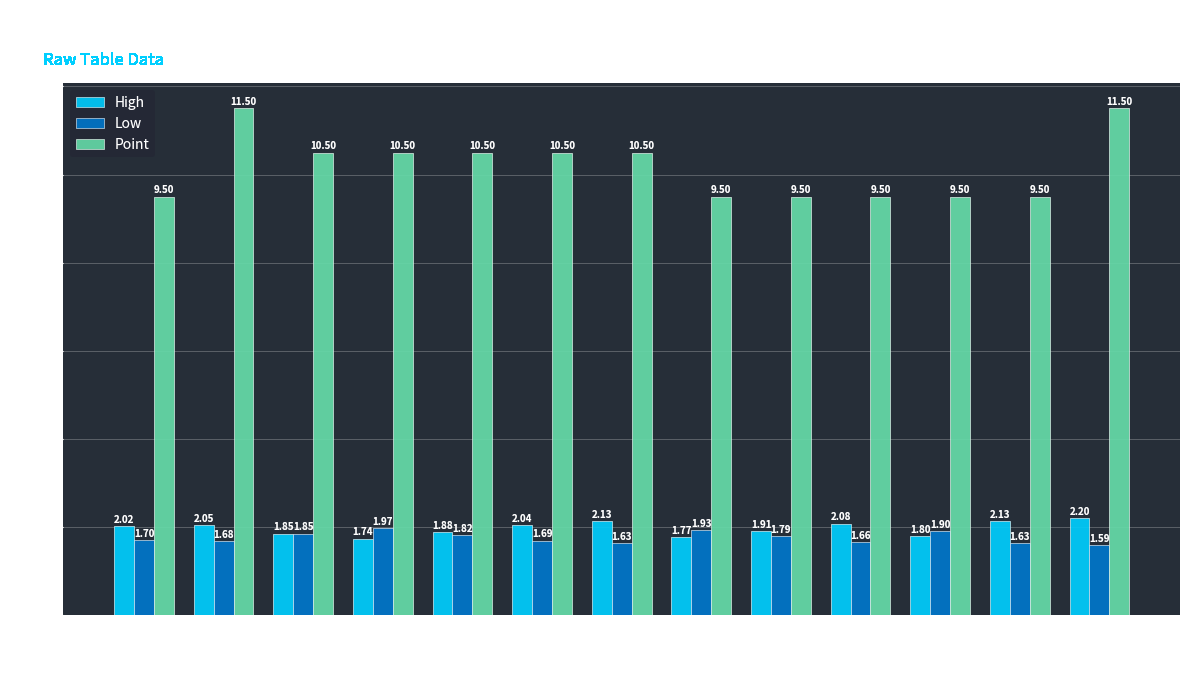

What is the spread (max minus min) of values at 2?

9.8